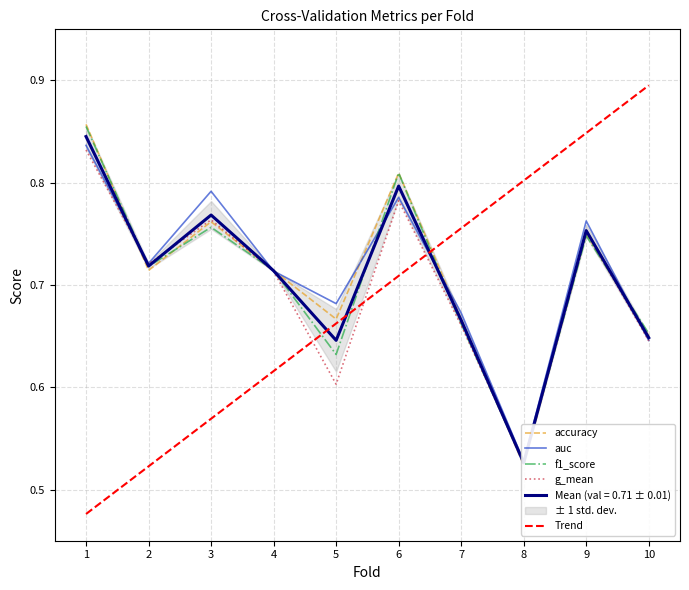

What is the lowest value of the accuracy series?

0.5